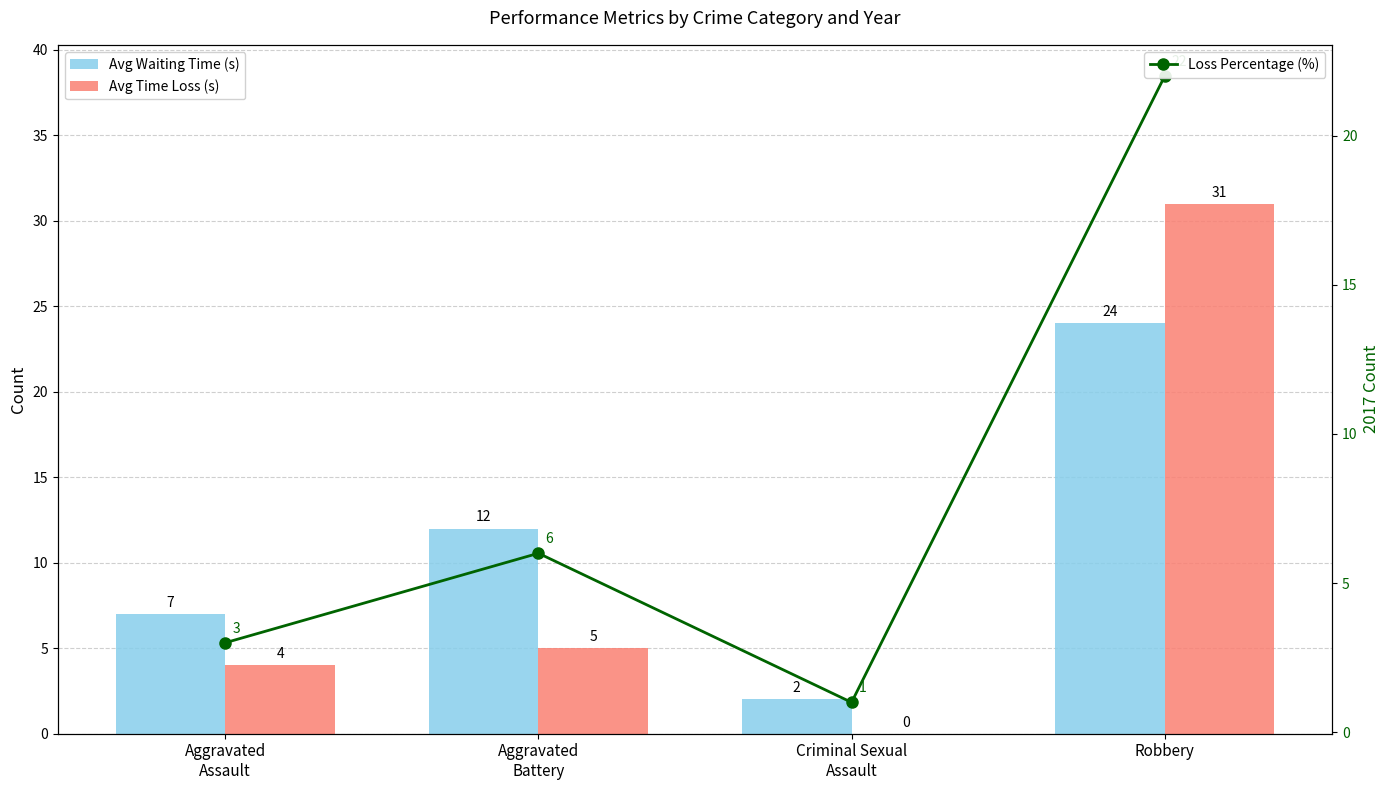

List the series in order of their peak value, highest first.

Avg Time Loss (s), Avg Waiting Time (s), Loss Percentage (%)